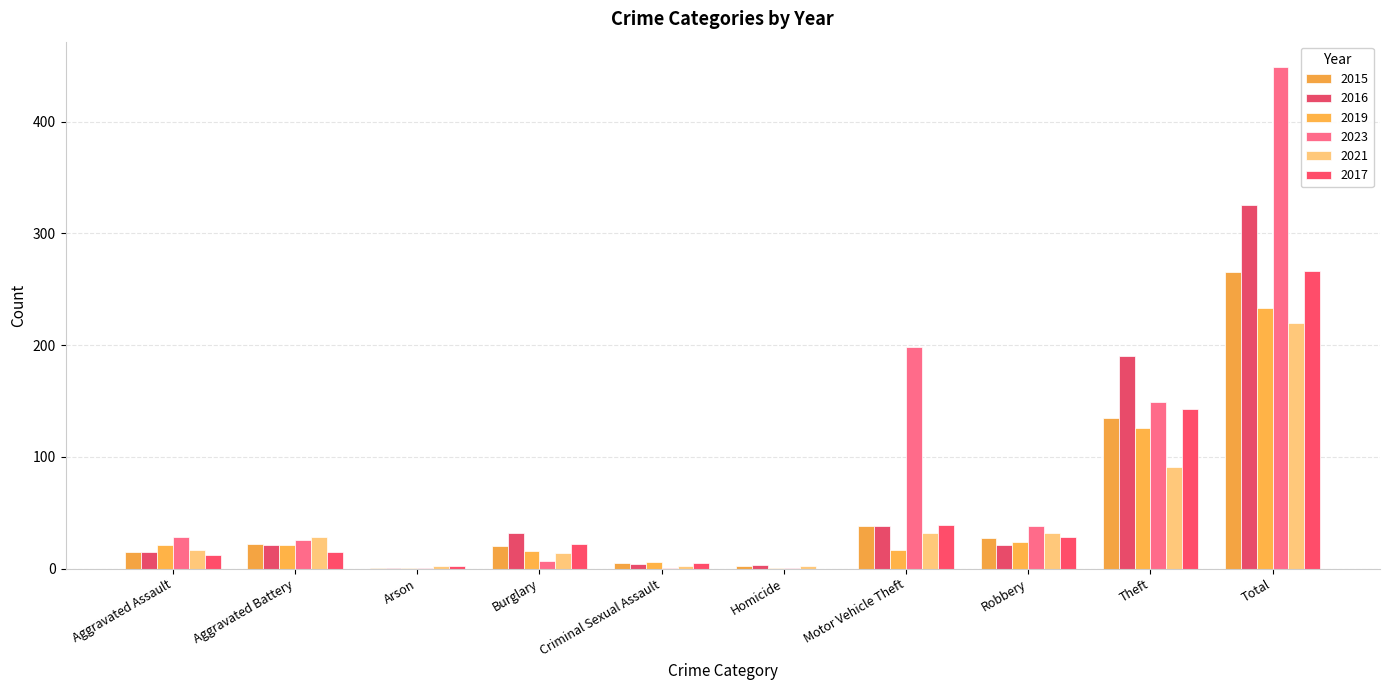

At how many categories does at least one series exceed 29?

5